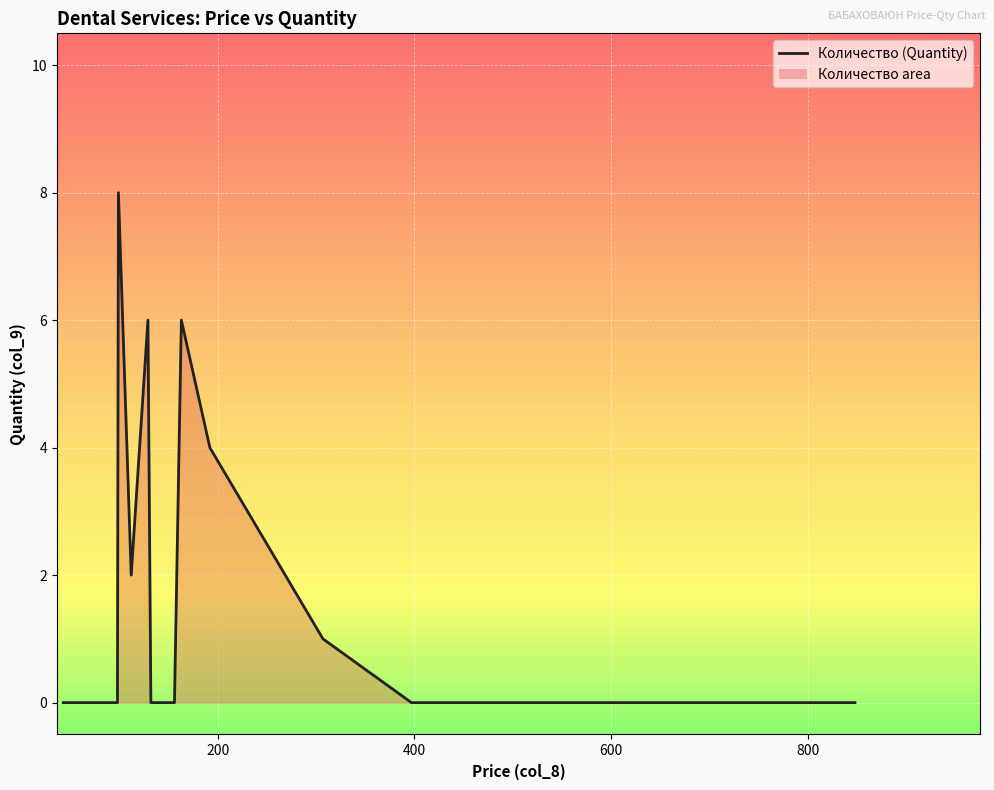

What is the difference between the maximum and minimum values?

8